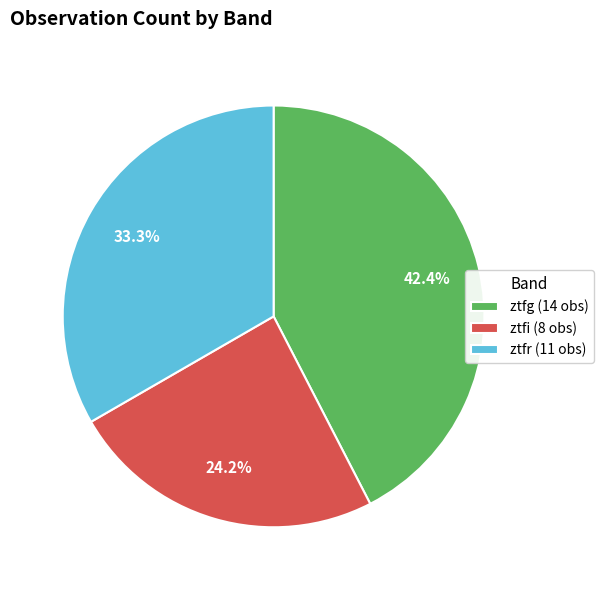

Does any single category account for the majority?

No